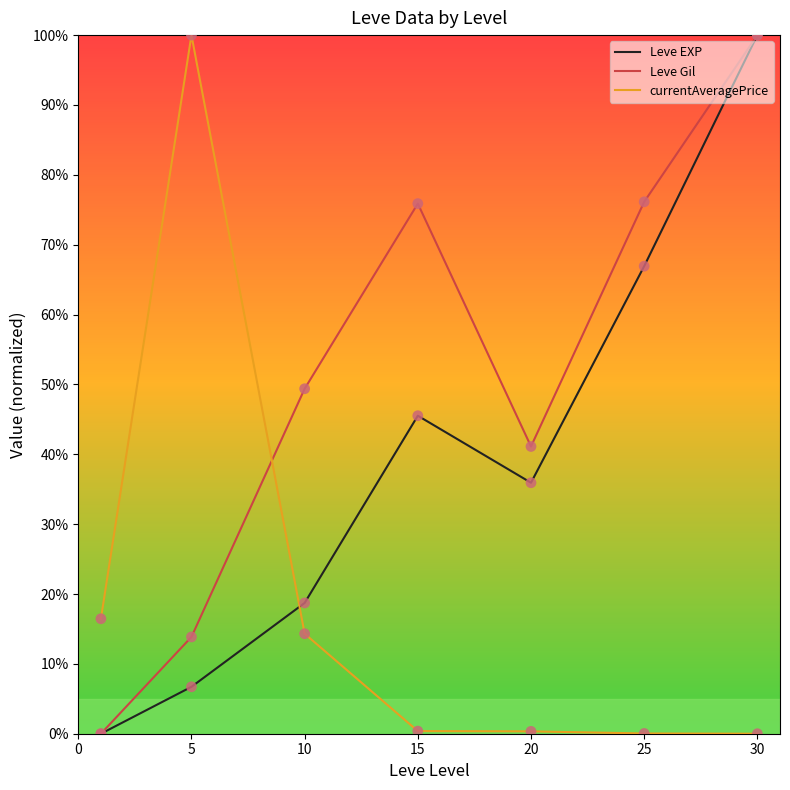

Which series has the largest total across all categories?

Leve Gil